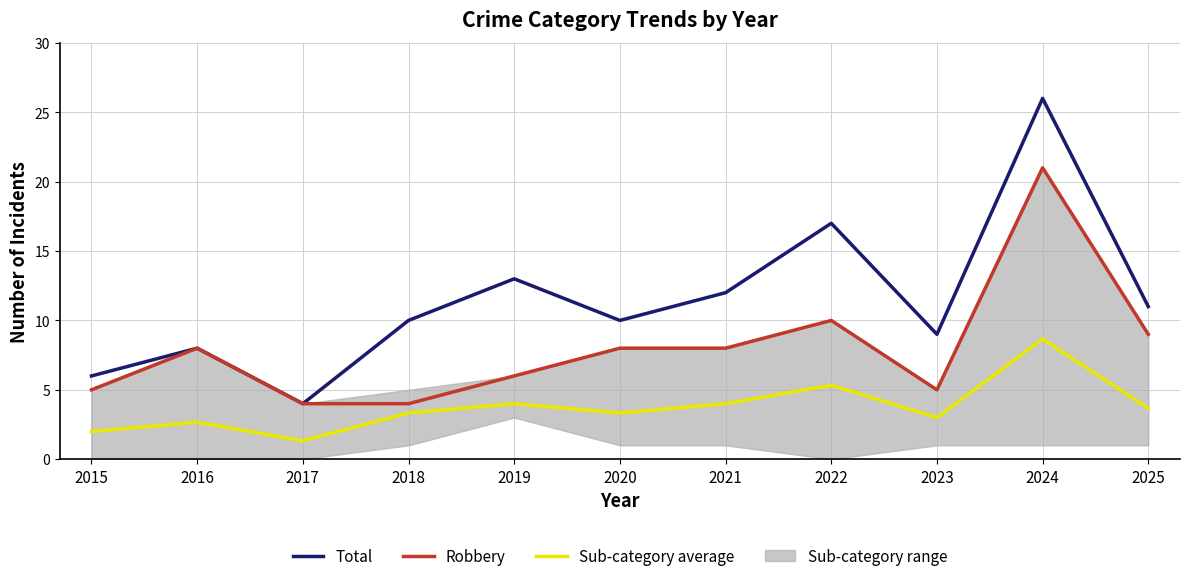

What is the difference between the maximum and minimum values in the Sub-category average series?

7.3